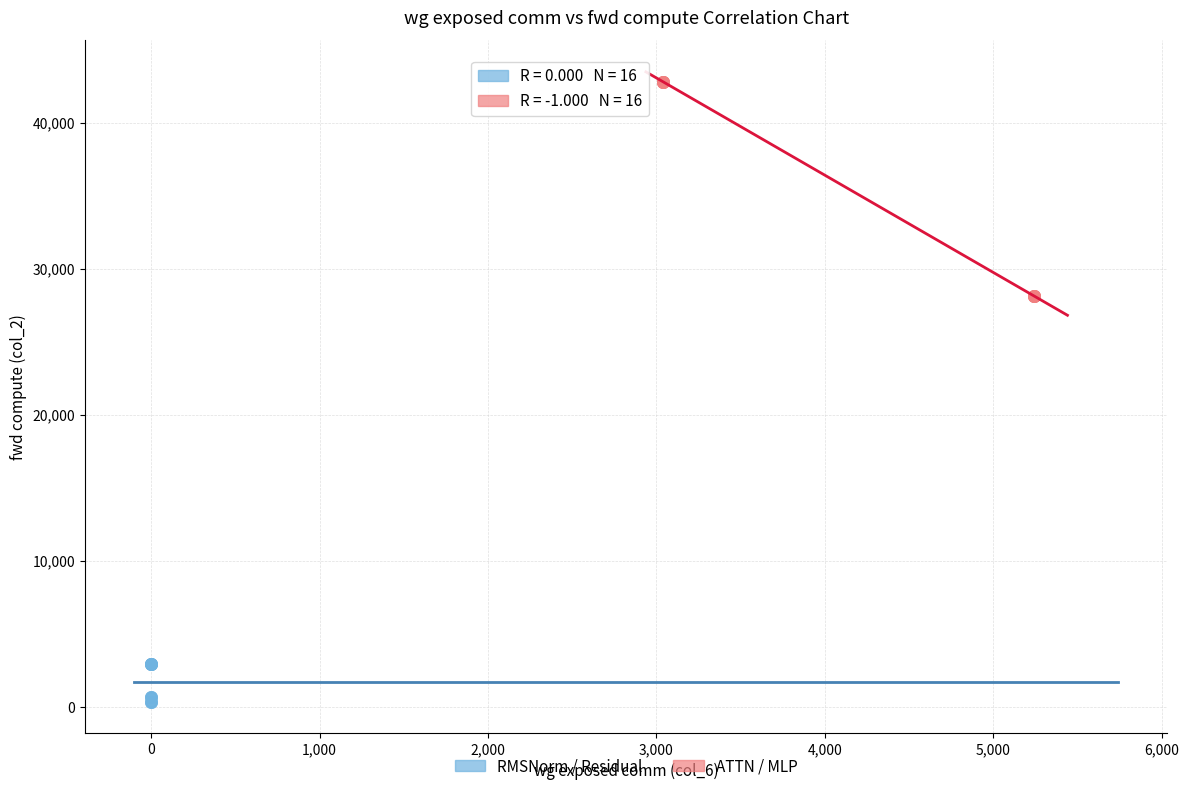

What are all the series names shown in the legend?

RMSNorm / Residual, ATTN / MLP